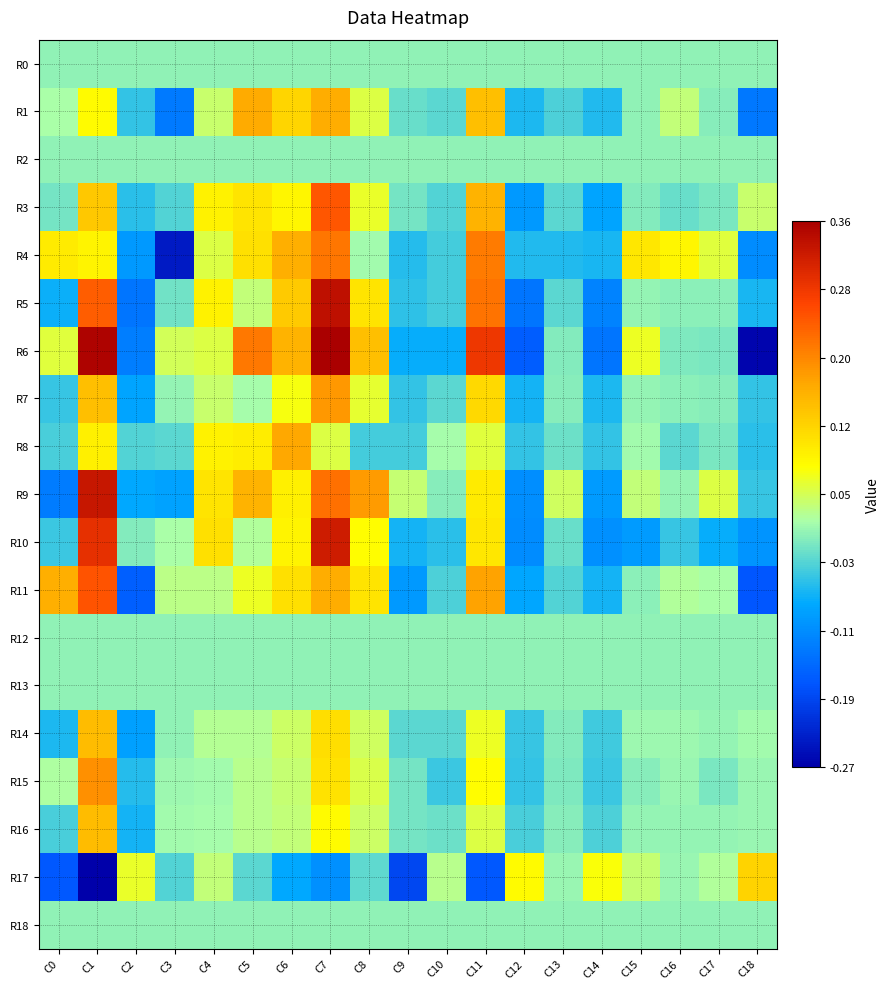

Which series changed the most between C2 and C6?

R6